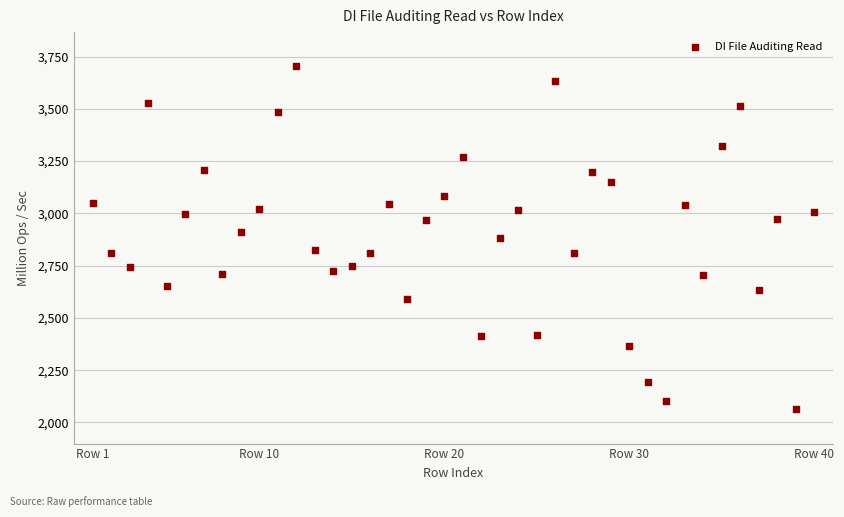

What is the range of X values (max minus min)?

39